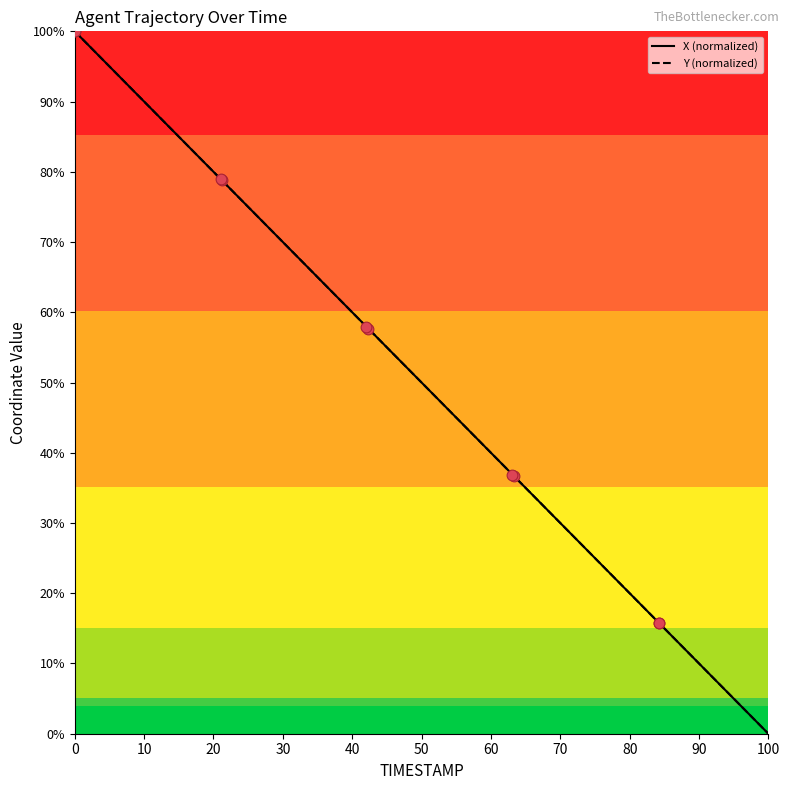

What are all the series names shown in the legend?

X (normalized), Y (normalized)